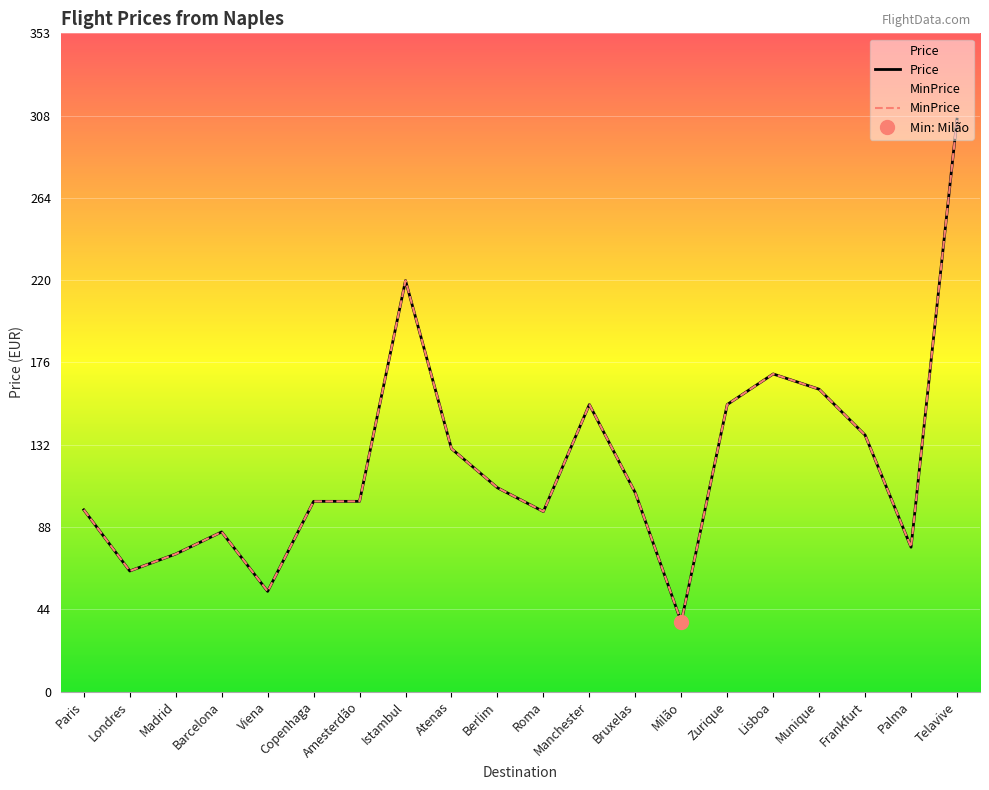

What is the approximate value of MinPrice at Manchester?

154.0